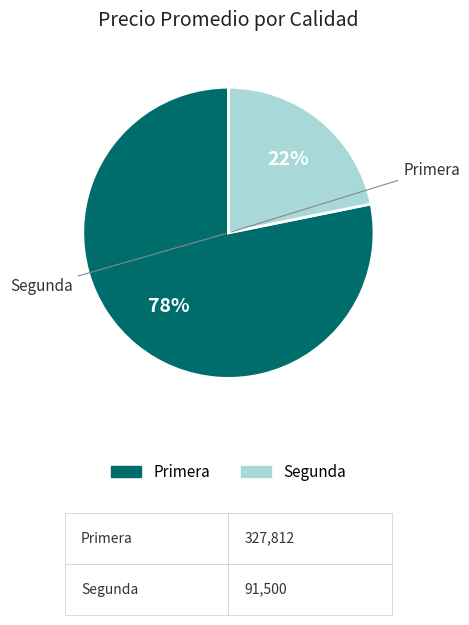

Rank the categories by value from highest to lowest.

Primera, Segunda